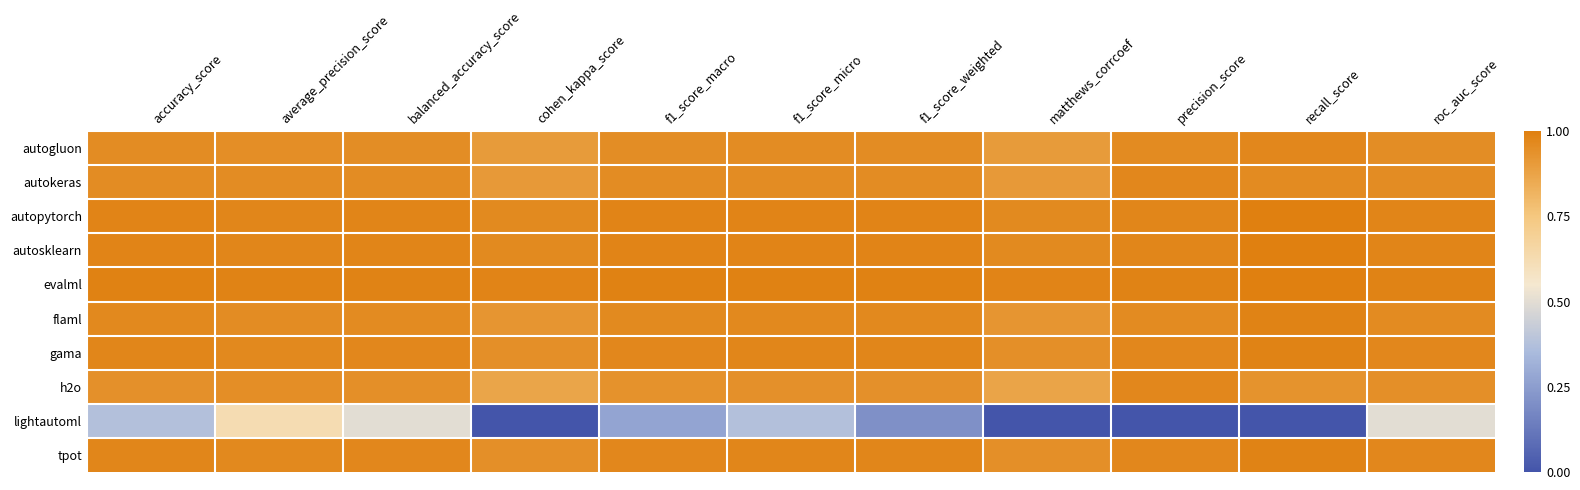

List the series in order of their peak value, highest first.

autopytorch, autosklearn, evalml, flaml, gama, tpot, autogluon, autokeras, h2o, lightautoml